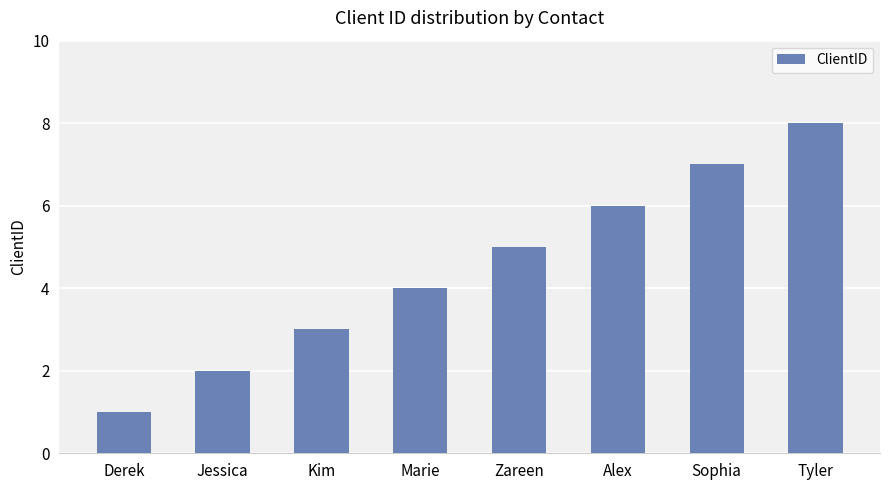

What is the label of the 1st bar from the left?

Derek